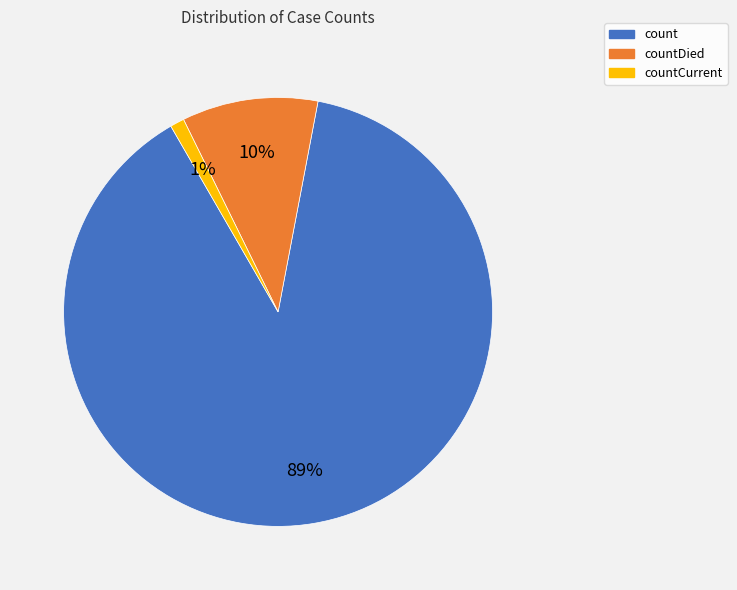

To the nearest percent, what is the combined percentage of countDied and count?

99%